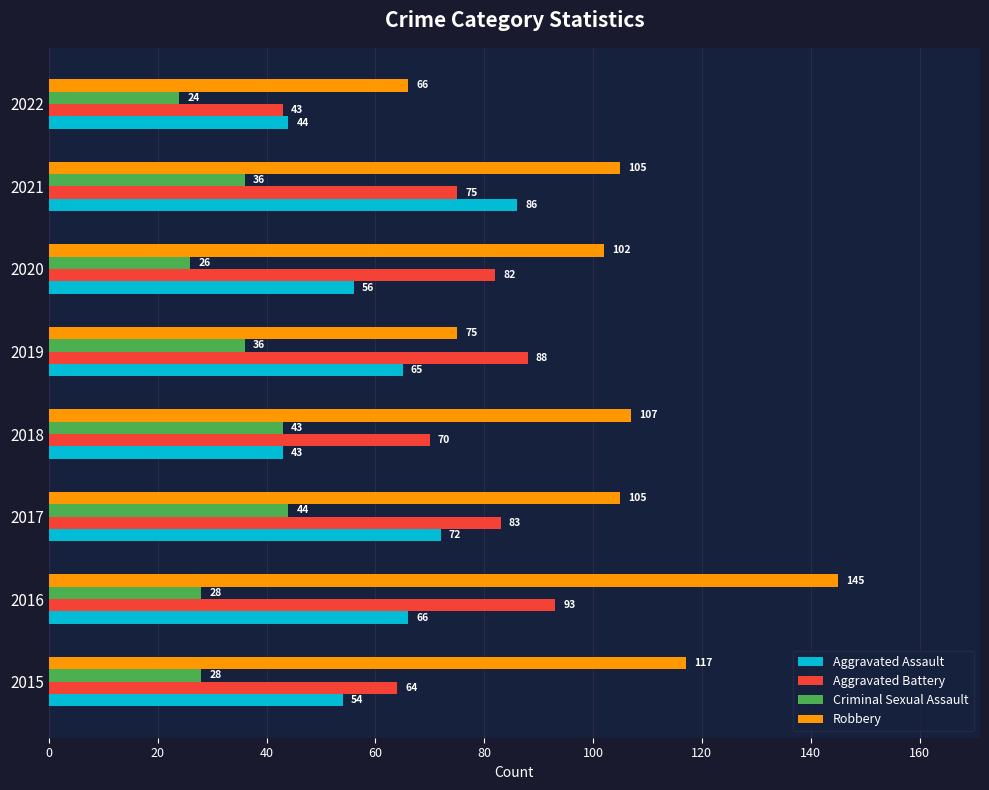

At how many categories does at least one series exceed 26?

8